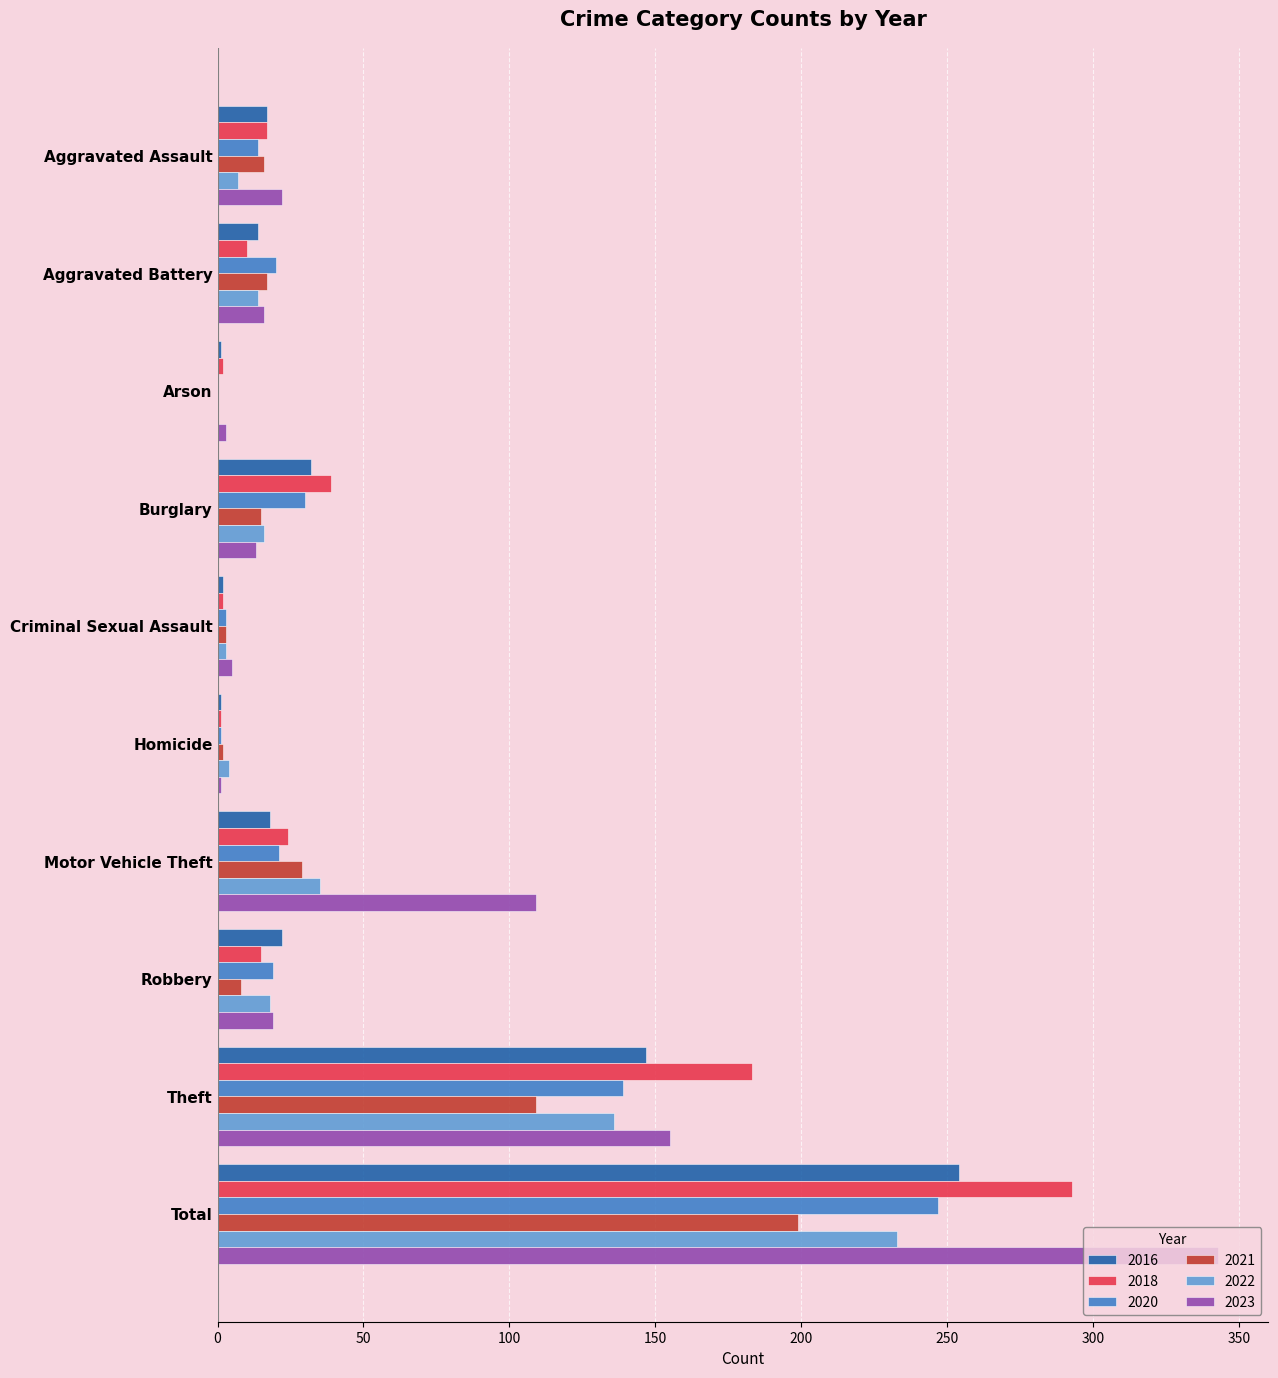

What are all the series names shown in the legend?

2016, 2018, 2020, 2021, 2022, 2023